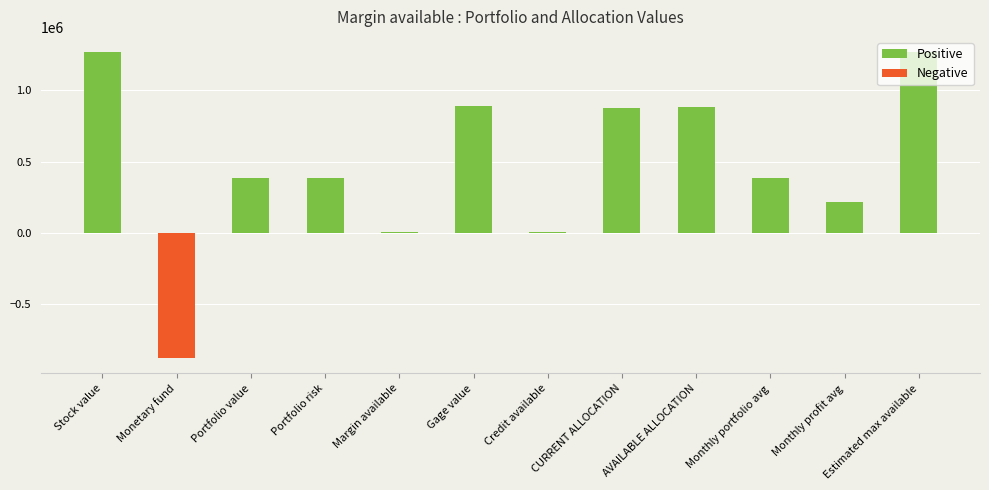

What is the sum of all values?

5681075.1